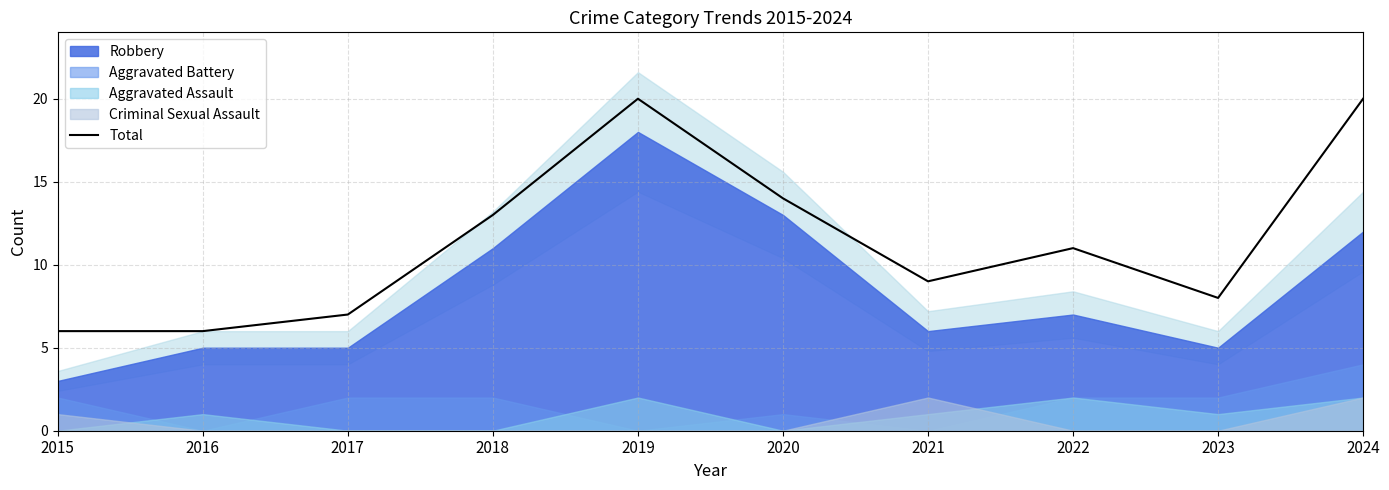

What is the difference between the maximum and minimum values?

14